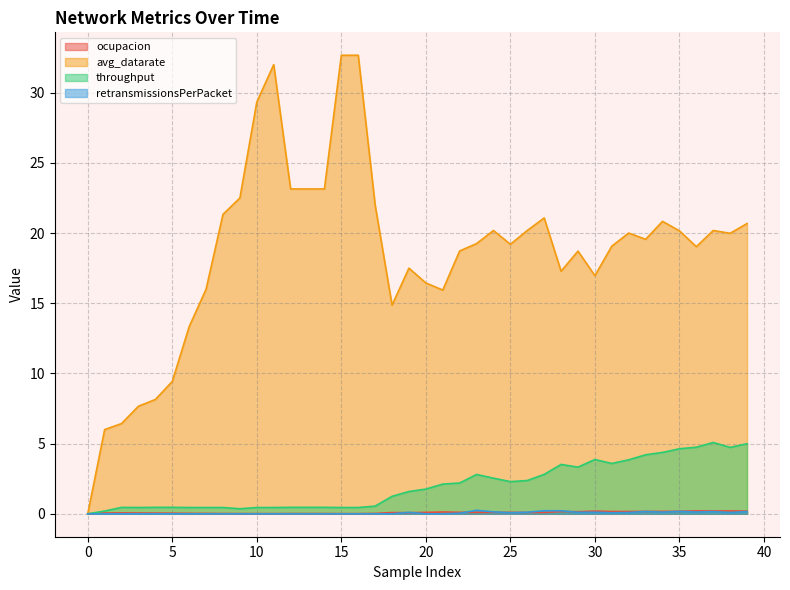

Reading left to right, what are all the values shown in this chart?

ocupacion: 0=0.0	1=0.1	2=0.1	3=0.1	4=0.1	5=0.0	6=0.0	7=0.0	8=0.0	9=0.0	10=0.0	11=0.0	12=0.0	13=0.0	14=0.0	15=0.0	16=0.0	17=0.0	18=0.1	19=0.1	20=0.1	21=0.1	22=0.1	23=0.1	24=0.1	25=0.1	26=0.1	27=0.1	28=0.2	29=0.1	30=0.2	31=0.2	32=0.2	33=0.2	34=0.2	35=0.2	36=0.2	37=0.2	38=0.2	39=0.2
avg_datarate: 0=0.0	1=6.0	2=6.4	3=7.7	4=8.1	5=9.4	6=13.3	7=16.0	8=21.3	9=22.5	10=29.3	11=32.0	12=23.1	13=23.1	14=23.1	15=32.7	16=32.7	17=22.0	18=14.9	19=17.5	20=16.4	21=15.9	22=18.7	23=19.2	24=20.2	25=19.2	26=20.2	27=21.1	28=17.3	29=18.7	30=17.0	31=19.1	32=20.0	33=19.6	34=20.8	35=20.2	36=19.0	37=20.2	38=20.0	39=20.7
throughput: 0=0.0	1=0.2	2=0.5	3=0.4	4=0.5	5=0.5	6=0.4	7=0.4	8=0.4	9=0.4	10=0.4	11=0.4	12=0.5	13=0.5	14=0.5	15=0.4	16=0.4	17=0.5	18=1.2	19=1.6	20=1.8	21=2.1	22=2.2	23=2.8	24=2.5	25=2.3	26=2.4	27=2.8	28=3.5	29=3.3	30=3.9	31=3.6	32=3.8	33=4.2	34=4.4	35=4.6	36=4.7	37=5.1	38=4.7	39=5.0
retransmissionsPerPacket: 0=0.0	1=0.0	2=0.0	3=0.0	4=0.0	5=0.0	6=0.0	7=0.0	8=0.0	9=0.0	10=0.0	11=0.0	12=0.0	13=0.0	14=0.0	15=0.0	16=0.0	17=0.0	18=0.0	19=0.1	20=0.0	21=0.0	22=0.0	23=0.2	24=0.1	25=0.1	26=0.1	27=0.2	28=0.2	29=0.1	30=0.1	31=0.1	32=0.1	33=0.2	34=0.1	35=0.2	36=0.1	37=0.2	38=0.1	39=0.2